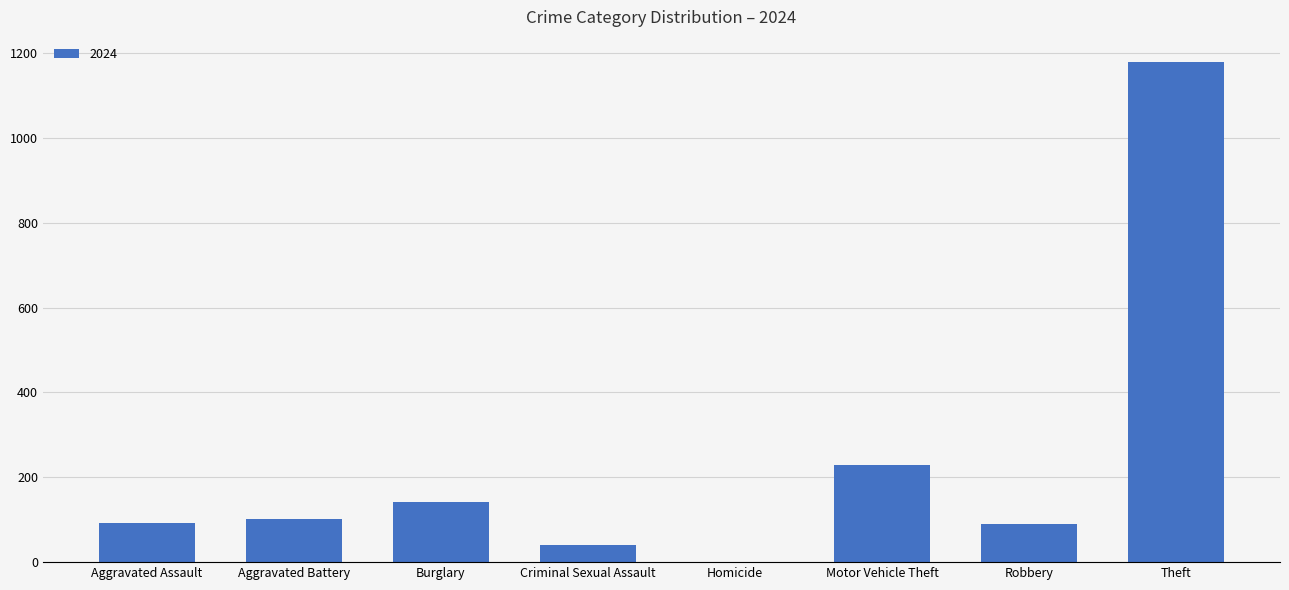

At which label is the value closest to 590?

Motor Vehicle Theft